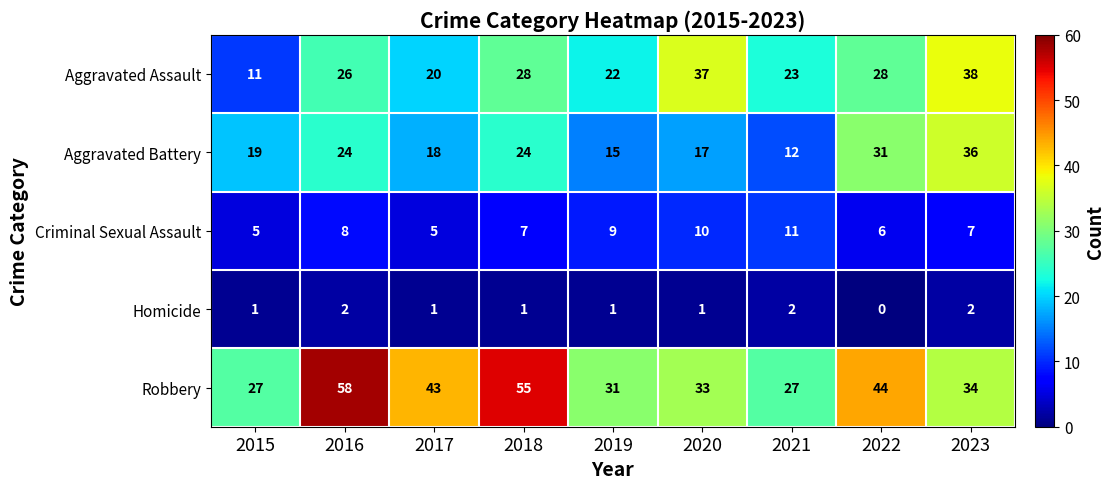

What is the approximate value of Robbery at 2022?

44